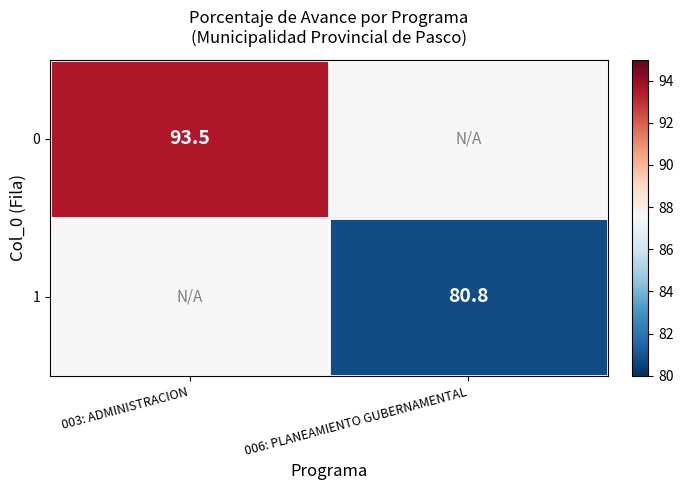

Is the value of 1 at 006: PLANEAMIENTO GUBERNAMENTAL greater than the value of 0 at 003: ADMINISTRACION?

No